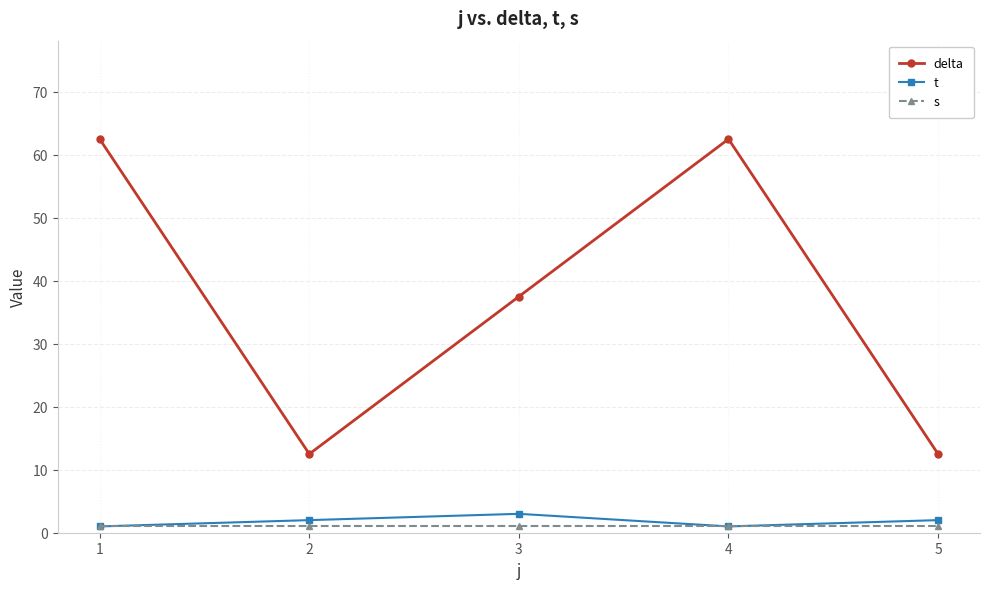

What is the value of the t point at the 3rd from the left?

3.0